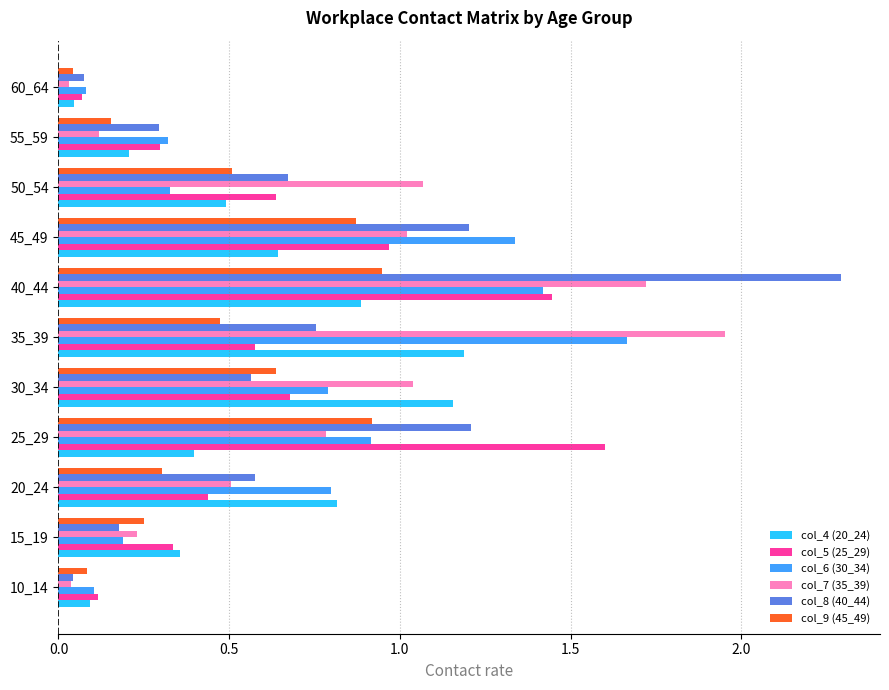

True or false: col_7 (35_39) has a value of 0.5 at 20_24.

True